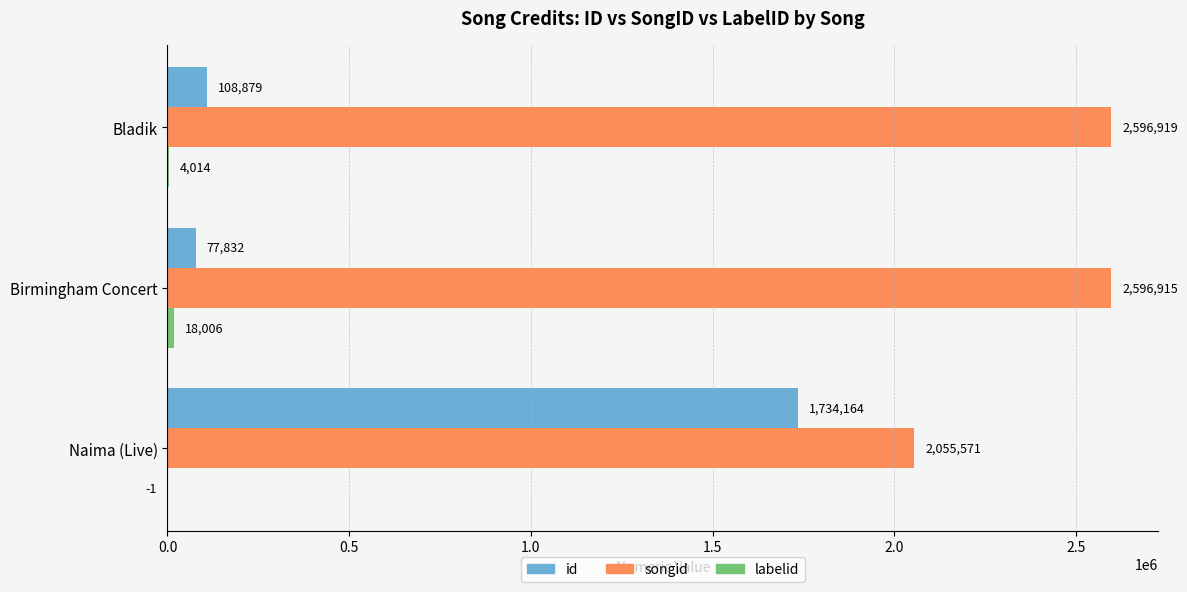

What is the sum of the id values at Naima (Live) and Birmingham Concert?

1811996